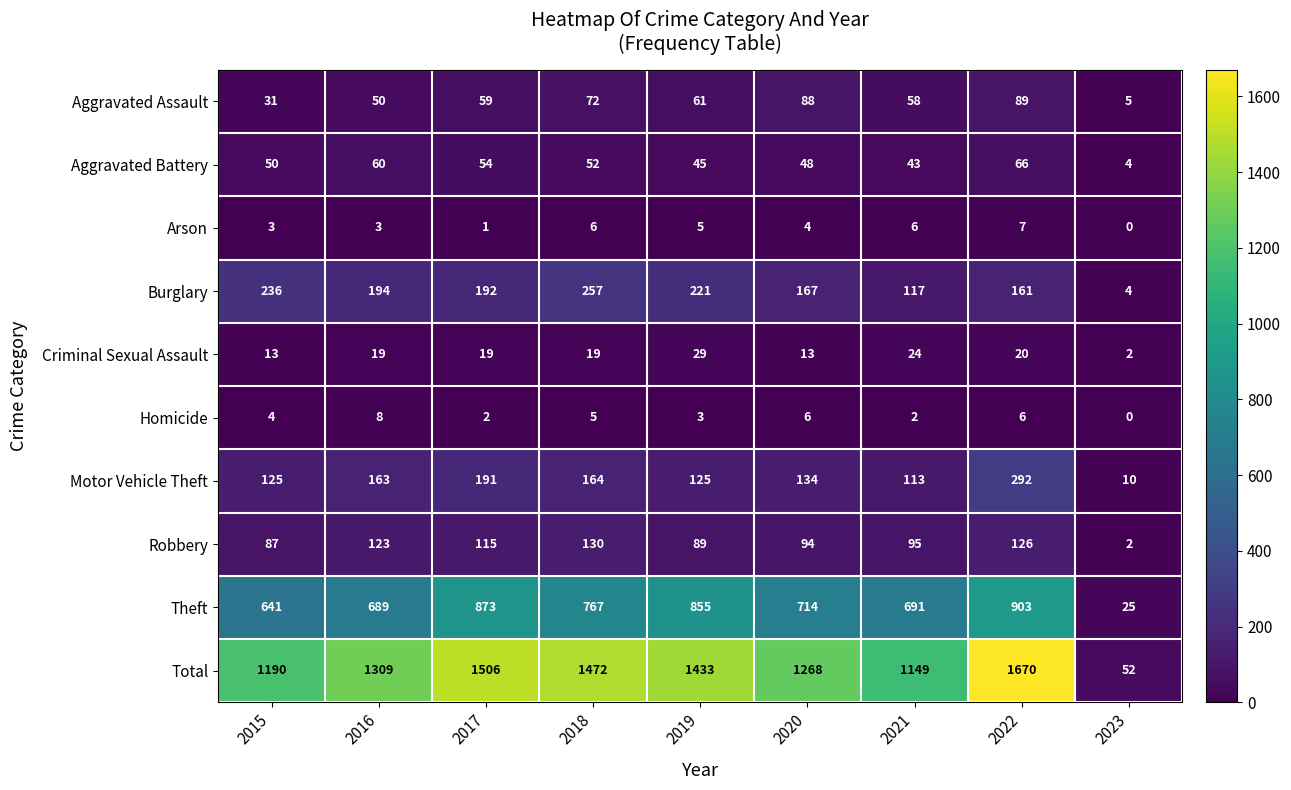

Between 2020 and 2021, which series saw the biggest shift?

Total